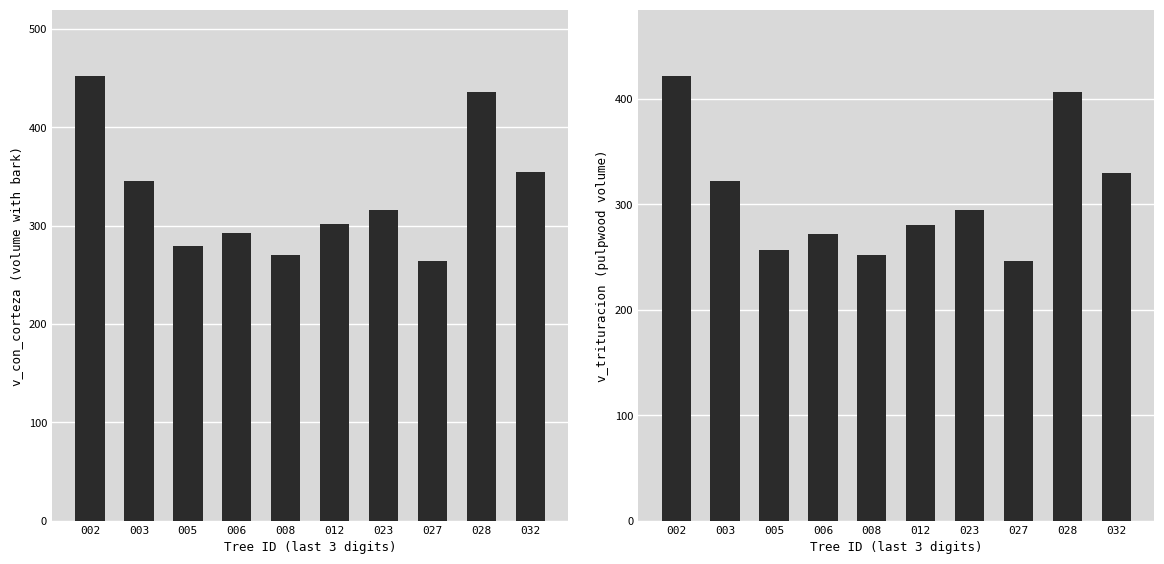

Reading left to right, transcribe all the data shown in this chart.

v_con_corteza: 451.8	345.6	278.8	292.1	270.1	301.1	315.8	263.8	435.9	354.2
v_trituracion: 421.4	322.4	256.9	272.1	251.9	280.5	294.8	246.0	406.1	330.0